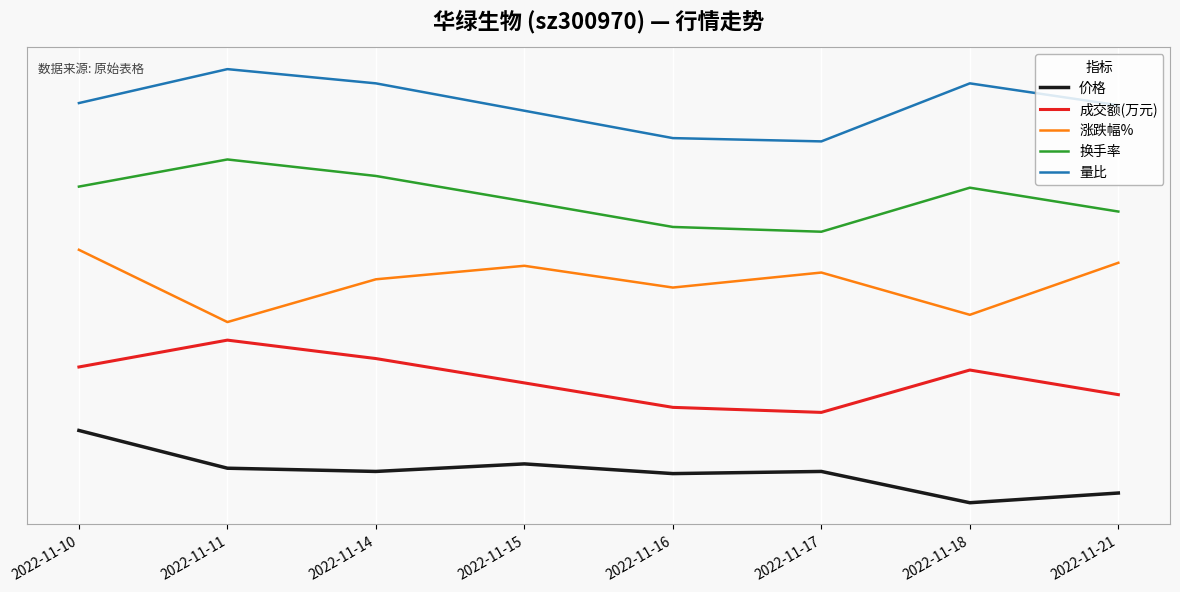

True or false: 价格 and 涨跌幅% intersect in this chart.

False